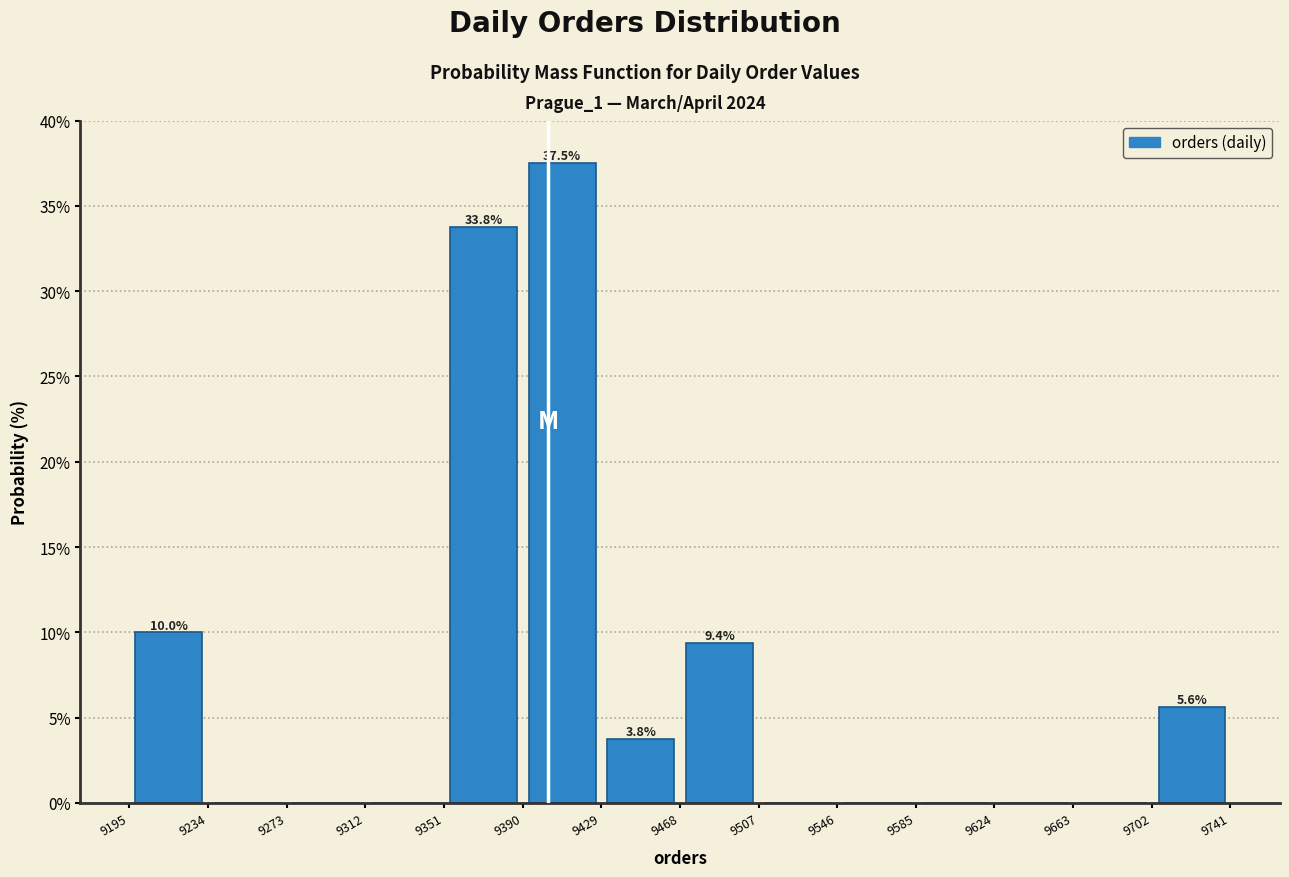

Which range on the x-axis has the tallest bar?

9390 to 9430